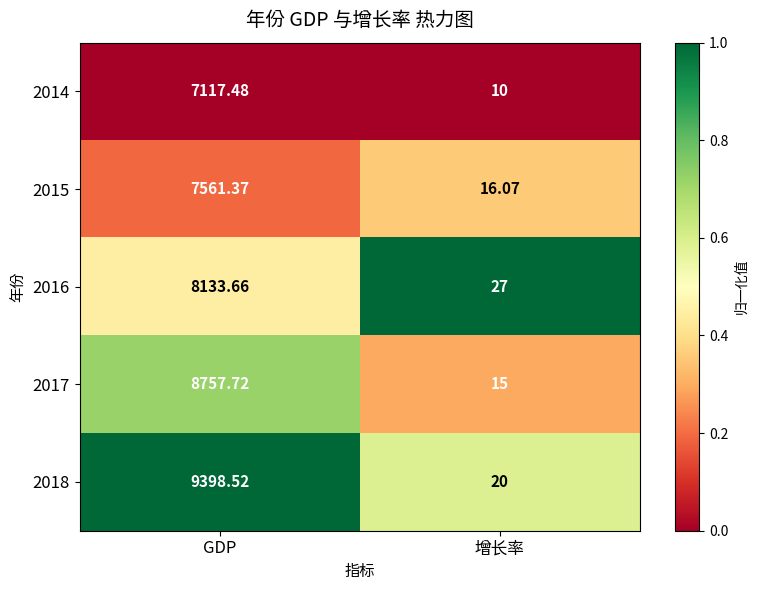

Which category has the lowest value in the 2017 series?

增长率